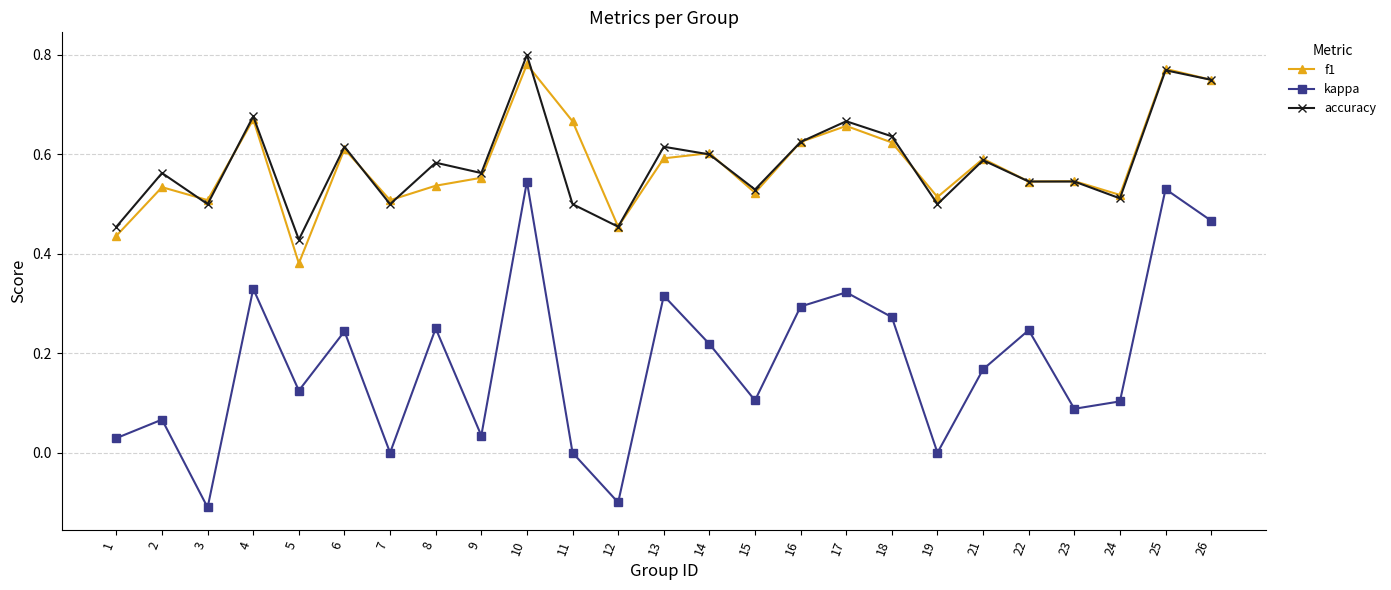

Is the value of accuracy at 5 greater than the value of kappa at 18?

Yes